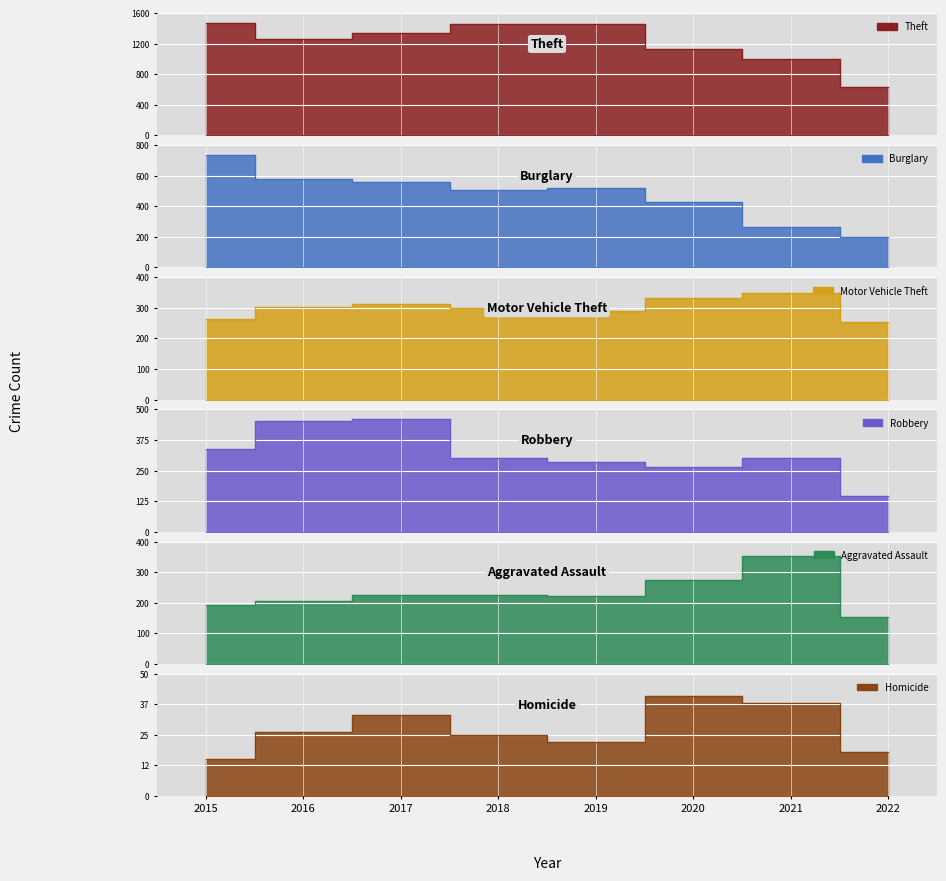

At which label is Burglary closest to 469?

2018